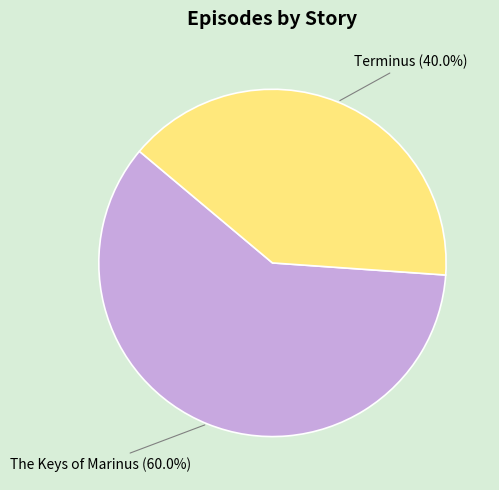

Which category accounts for the majority?

The Keys of Marinus